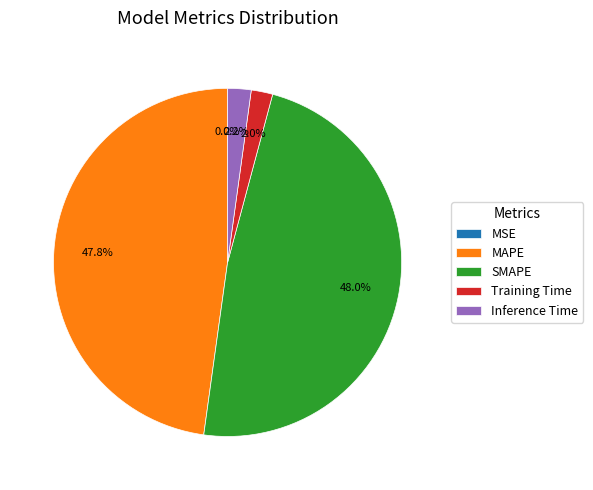

The Training Time slice represents 2% of the pie. True or false?

True